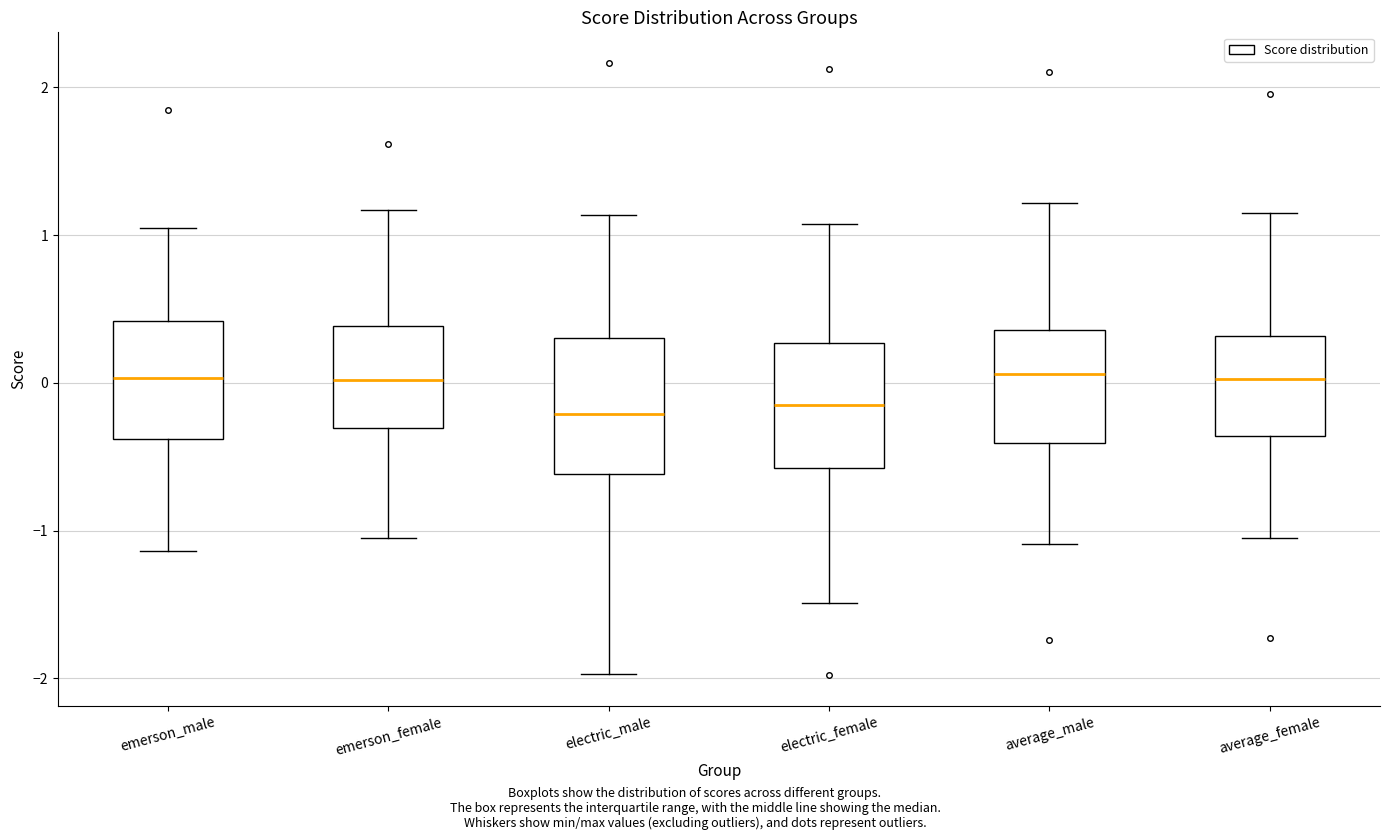

Reading left to right, transcribe this box plot: for each box, give where its median line is, the range the box spans, and where its two whiskers end, as read against the y-axis. The values are not printed on the chart, so give them approximately, as read against the axis.

emerson_male: median 0.0, box -0.4 to 0.4, whiskers -1.1 to 1.1
emerson_female: median 0.0, box -0.3 to 0.4, whiskers -1.0 to 1.2
electric_male: median -0.2, box -0.6 to 0.3, whiskers -2.0 to 1.1
electric_female: median -0.1, box -0.6 to 0.3, whiskers -1.5 to 1.1
average_male: median 0.1, box -0.4 to 0.4, whiskers -1.1 to 1.2
average_female: median 0.0, box -0.4 to 0.3, whiskers -1.0 to 1.2